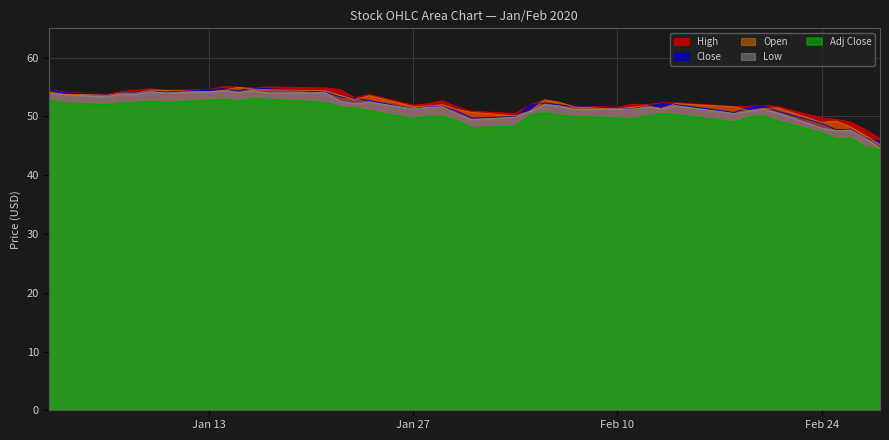

What is the spread (max minus min) of values at Feb 10?

1.9